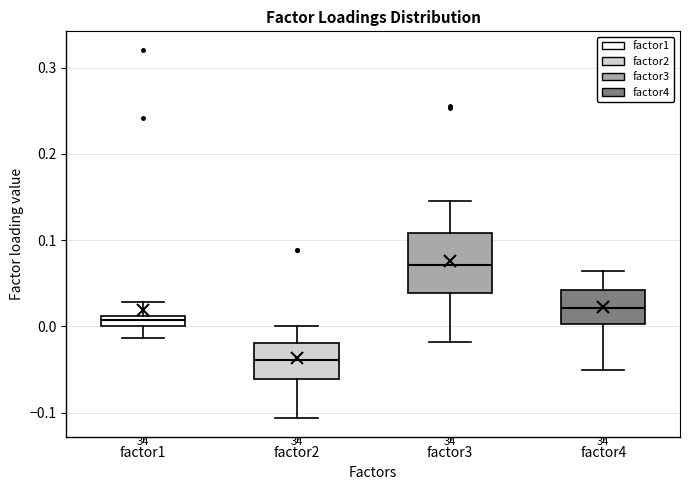

Which box is the tallest, from its lower edge to its upper edge?

factor3